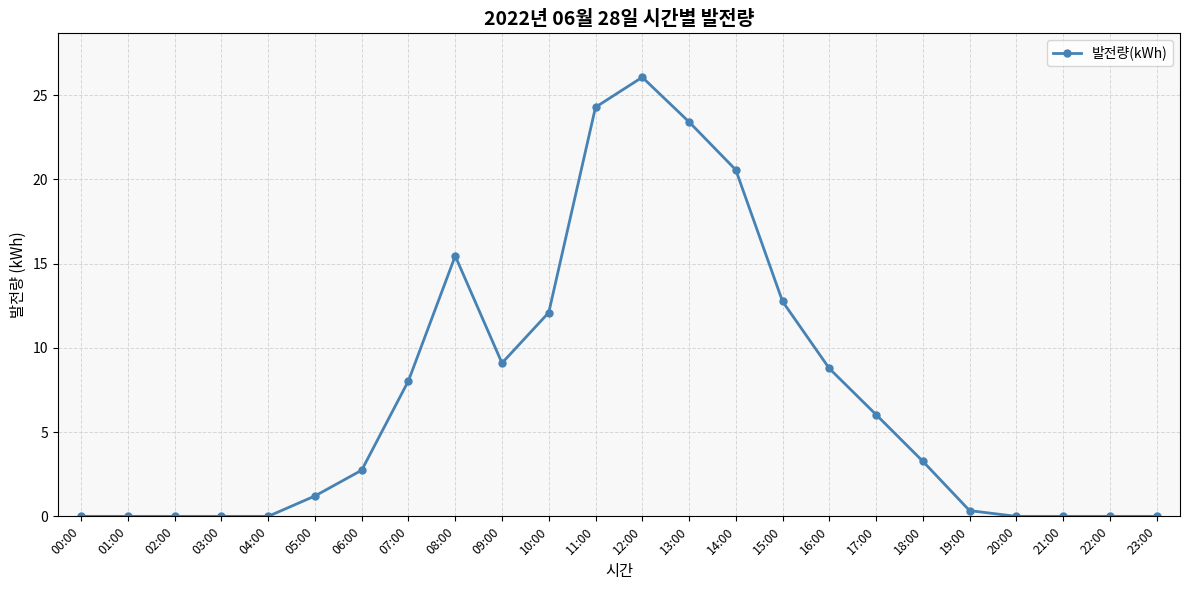

Reading right to left, extract all data points from this chart.

0.0	0.0	0.0	0.0	0.3	3.3	6.0	8.8	12.8	20.6	23.4	26.1	24.3	12.1	9.1	15.5	8.1	2.7	1.2	0.0	0.0	0.0	0.0	0.0